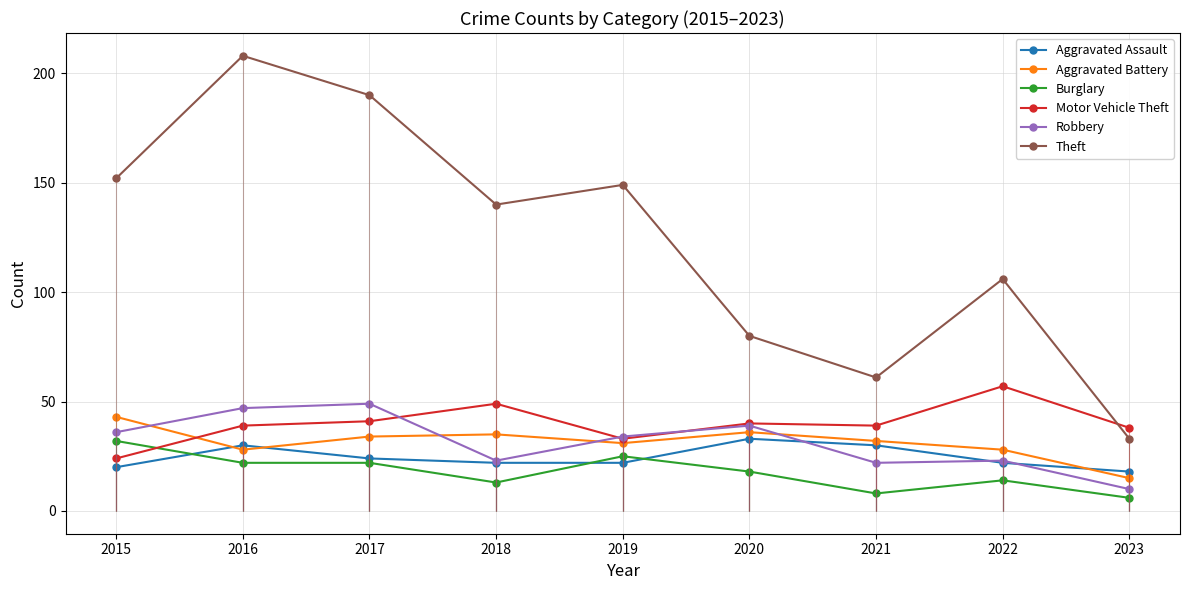

Which category has the highest value in the Robbery series?

2017